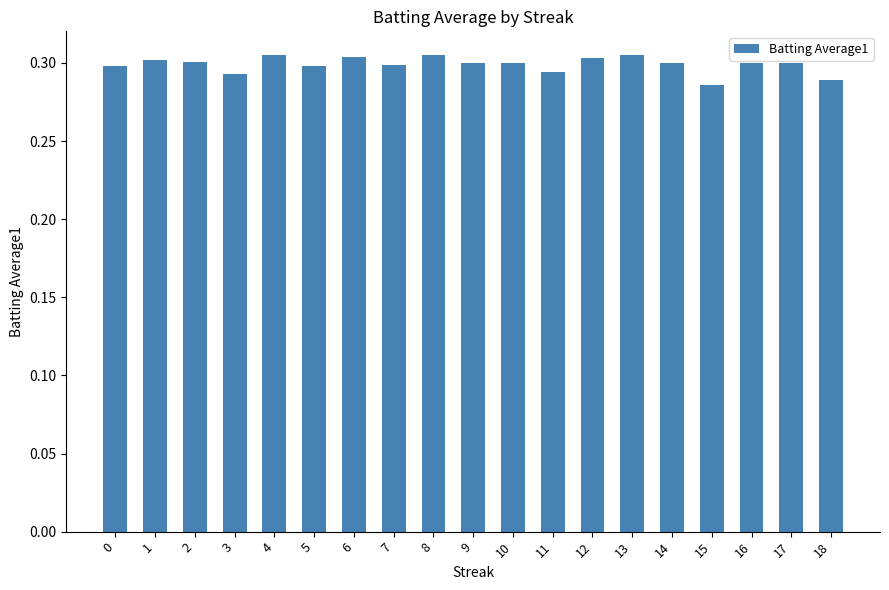

How many series are shown in this chart?

1